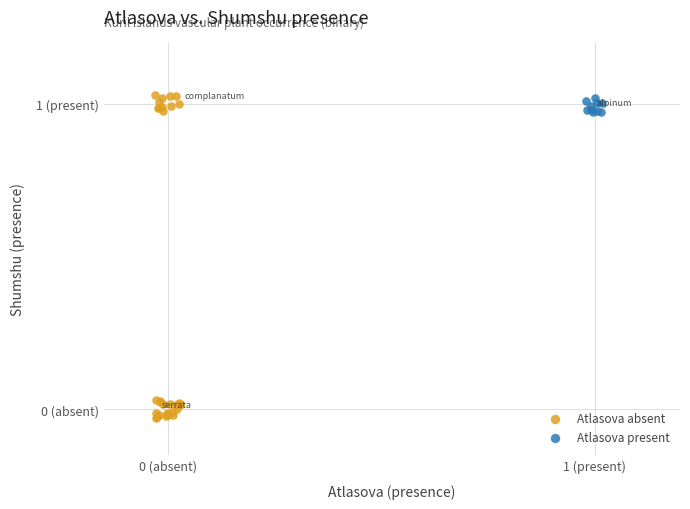

What are all the series names shown in the legend?

Atlasova absent, Atlasova present